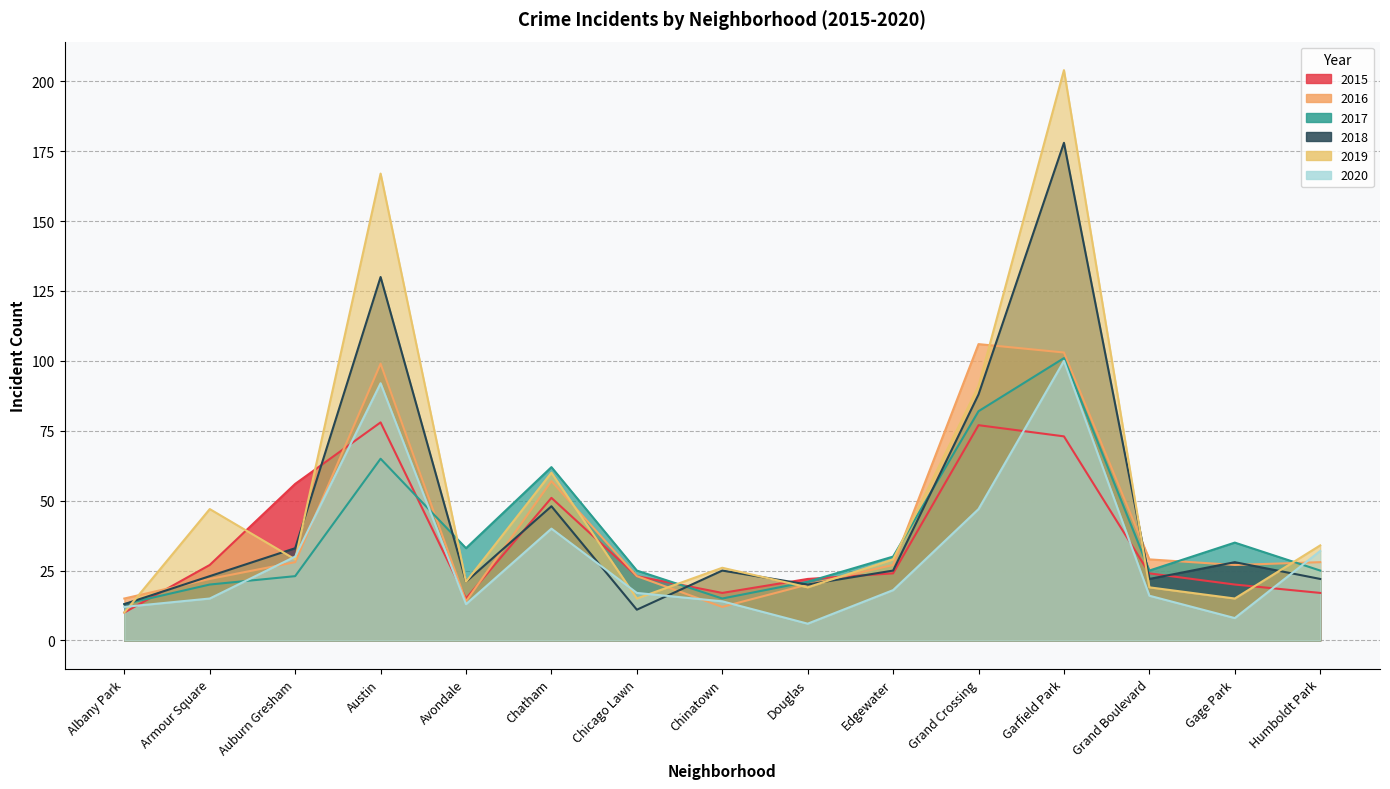

Reading left to right, what are all the values shown in this chart?

2015: Albany Park=10	Armour Square=27	Auburn Gresham=56	Austin=78	Avondale=15	Chatham=51	Chicago Lawn=23	Chinatown=17	Douglas=22	Edgewater=24	Grand Crossing=77	Garfield Park=73	Grand Boulevard=24	Gage Park=20	Humboldt Park=17
2016: Albany Park=15	Armour Square=22	Auburn Gresham=28	Austin=99	Avondale=14	Chatham=57	Chicago Lawn=23	Chinatown=12	Douglas=20	Edgewater=27	Grand Crossing=106	Garfield Park=103	Grand Boulevard=29	Gage Park=27	Humboldt Park=28
2017: Albany Park=13	Armour Square=20	Auburn Gresham=23	Austin=65	Avondale=33	Chatham=62	Chicago Lawn=25	Chinatown=15	Douglas=21	Edgewater=30	Grand Crossing=82	Garfield Park=101	Grand Boulevard=25	Gage Park=35	Humboldt Park=25
2018: Albany Park=13	Armour Square=23	Auburn Gresham=33	Austin=130	Avondale=21	Chatham=48	Chicago Lawn=11	Chinatown=25	Douglas=20	Edgewater=25	Grand Crossing=88	Garfield Park=178	Grand Boulevard=22	Gage Park=28	Humboldt Park=22
2019: Albany Park=10	Armour Square=47	Auburn Gresham=29	Austin=167	Avondale=21	Chatham=60	Chicago Lawn=15	Chinatown=26	Douglas=19	Edgewater=29	Grand Crossing=91	Garfield Park=204	Grand Boulevard=19	Gage Park=15	Humboldt Park=34
2020: Albany Park=12	Armour Square=15	Auburn Gresham=30	Austin=92	Avondale=13	Chatham=40	Chicago Lawn=17	Chinatown=14	Douglas=6	Edgewater=18	Grand Crossing=47	Garfield Park=100	Grand Boulevard=16	Gage Park=8	Humboldt Park=32